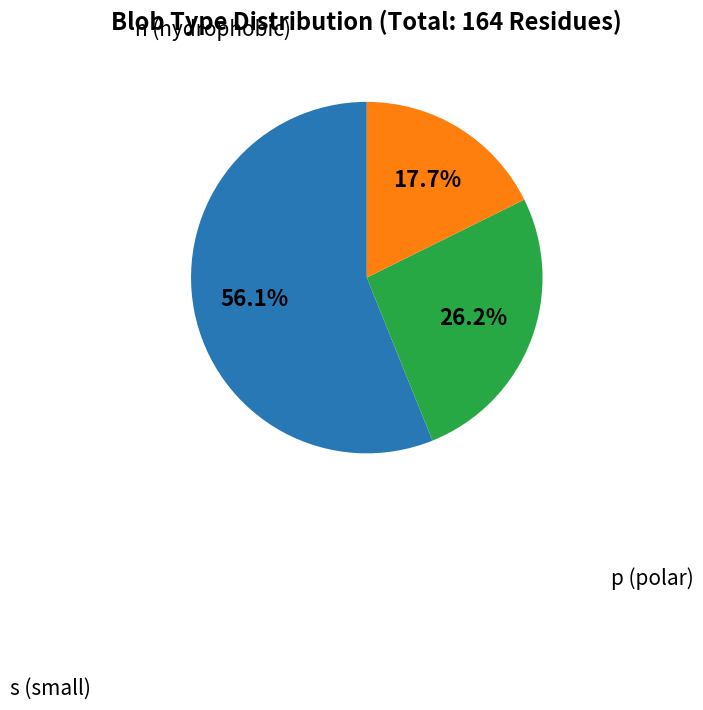

Which slice is the smallest?

s